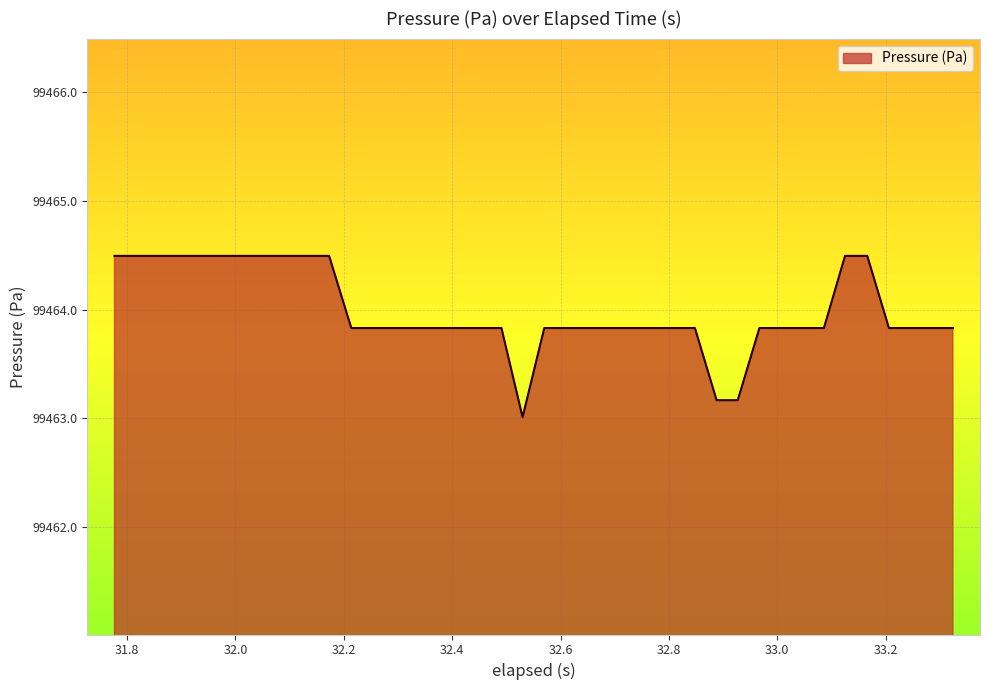

What is the difference between the maximum and minimum values?

1.5